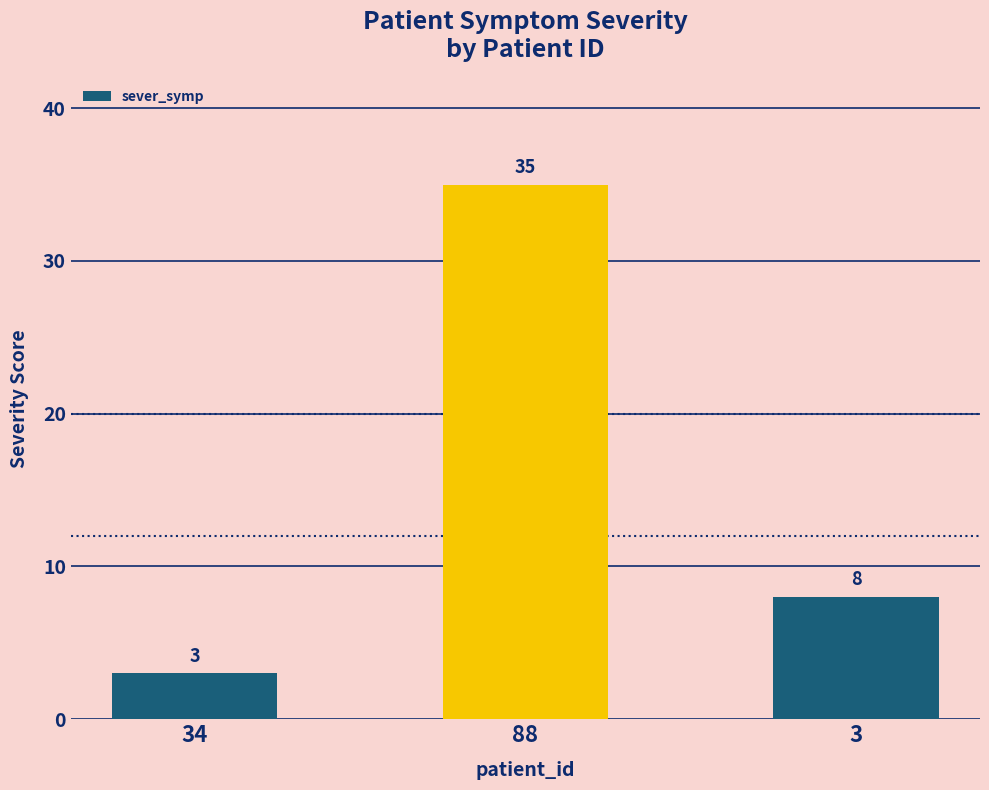

Approximately how many times larger is the value at 3 compared to 88?

0.2